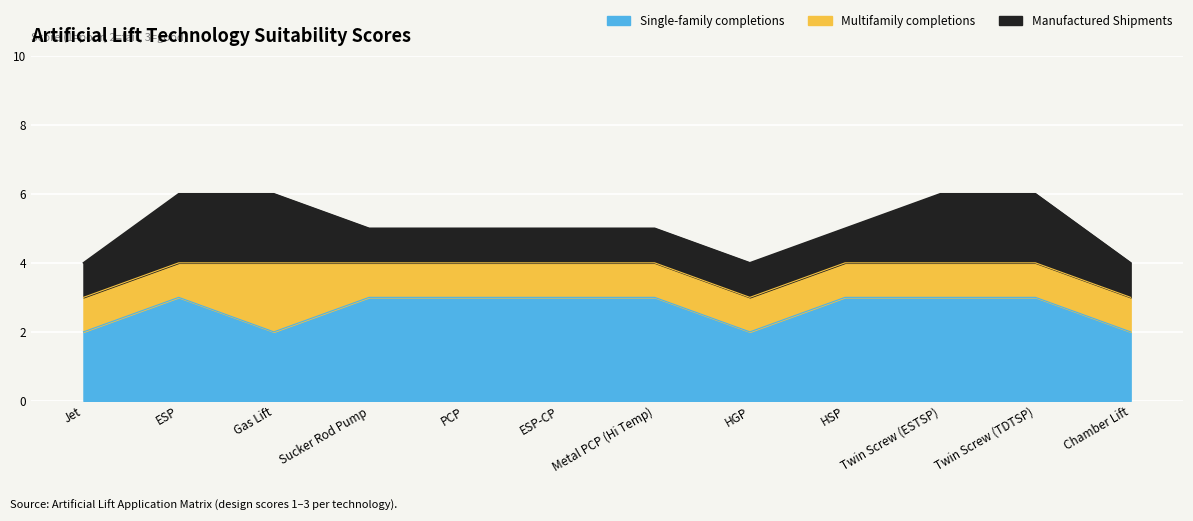

Is the value of Single-family completions at Gas Lift greater than the value of Manufactured Shipments at Twin Screw (TDTSP)?

No